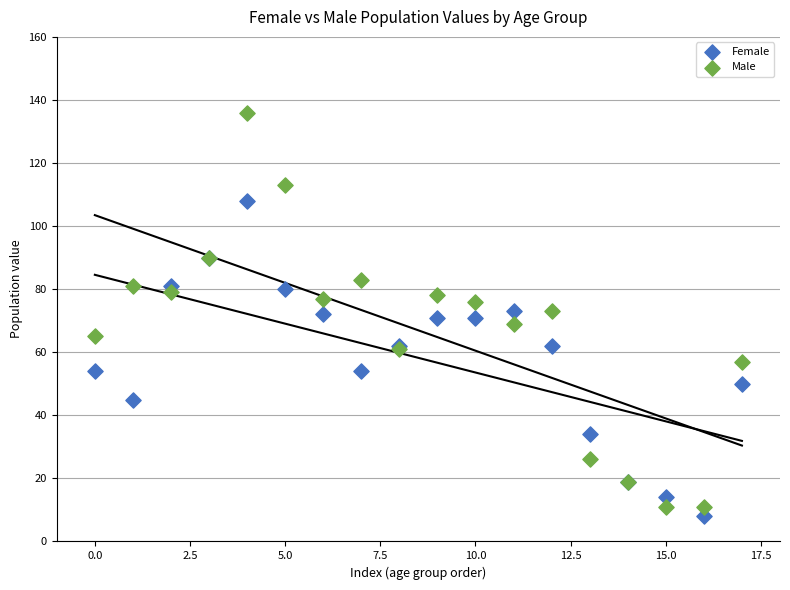

Which series reaches the minimum Y coordinate?

Female